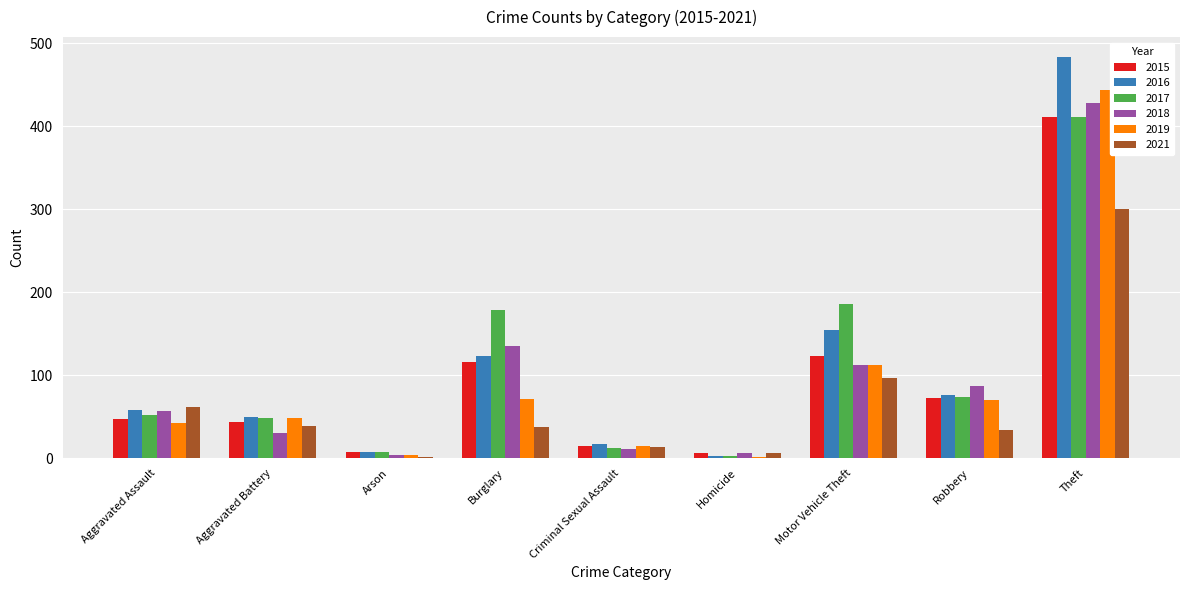

How many bars are there in each group?

6